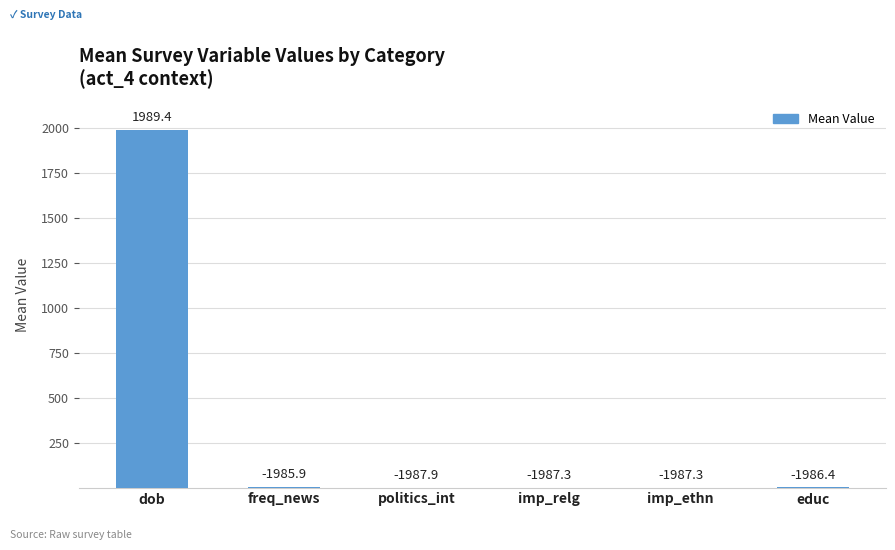

Are the bars horizontal?

No